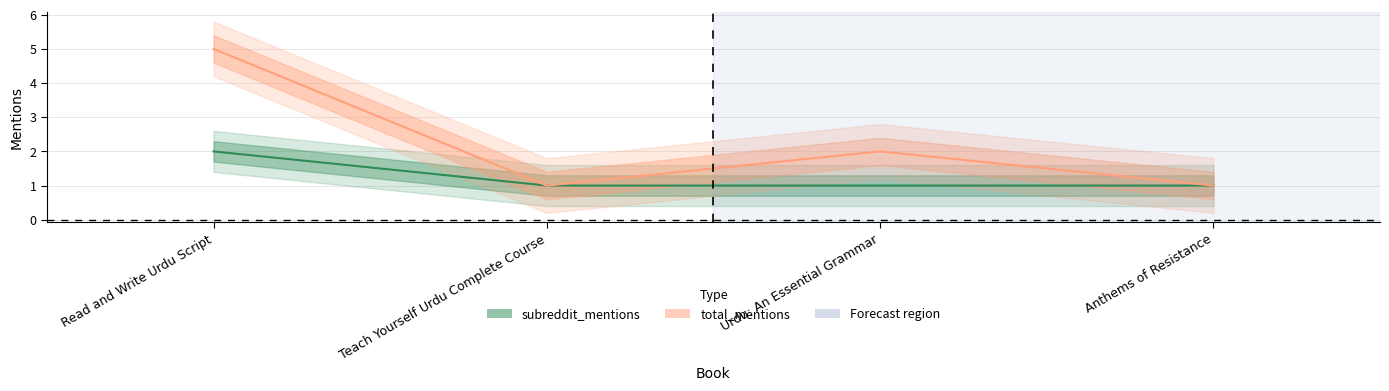

What is the label of the 2nd point from the right?

Urdu: An Essential Grammar